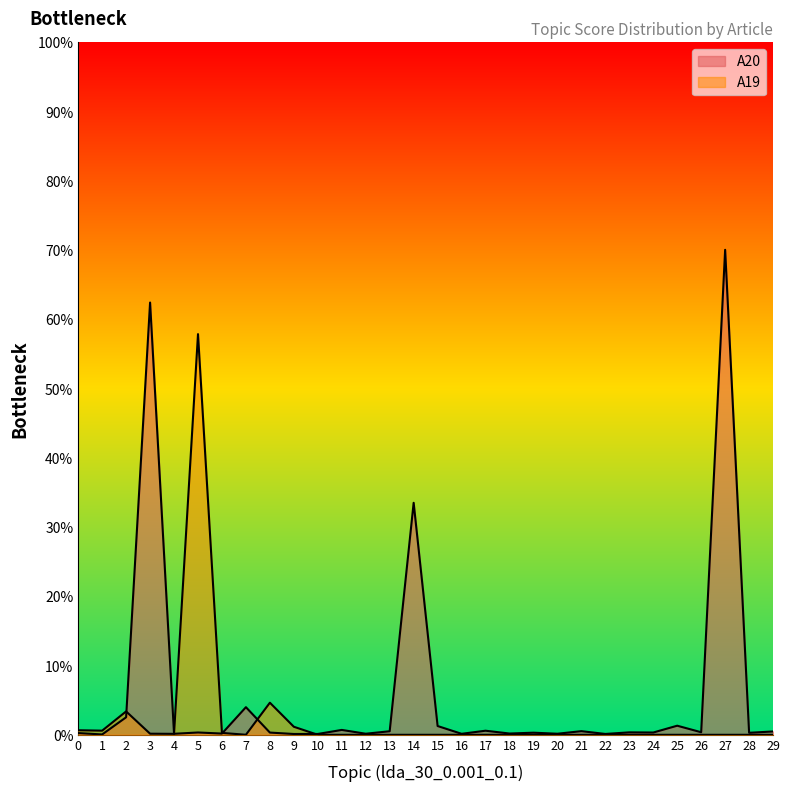

Which has a higher value, 15 or 23?

15